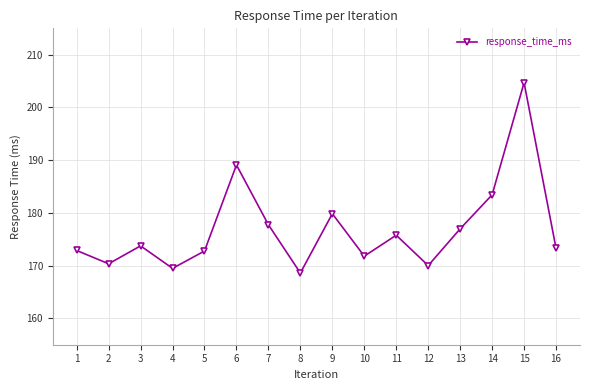

Count the number of data series in this chart.

1